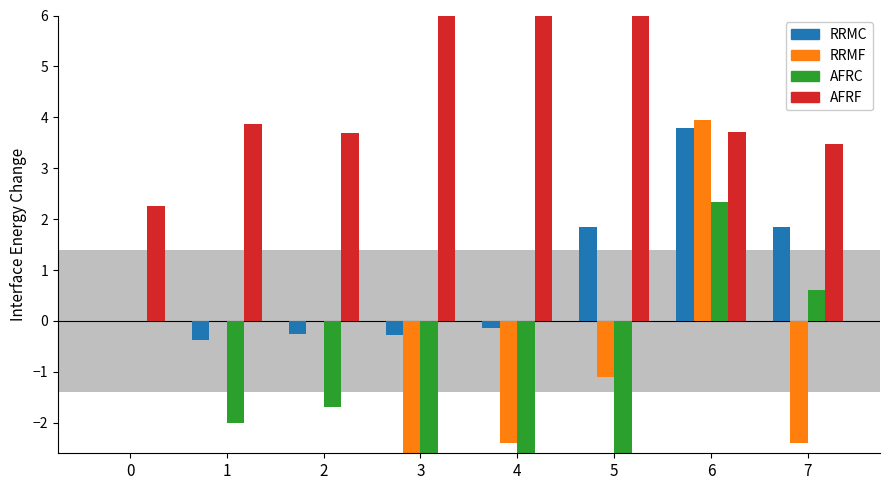

Reading left to right, what are all the values shown in this chart?

RRMC: 0.0	-0.4	-0.2	-0.3	-0.1	1.9	3.8	1.9
RRMF: 0.0	-0.0	-0.0	-6.1	-2.4	-1.1	3.9	-2.4
AFRC: 0.0	-2.0	-1.7	-7.5	-7.1	-4.6	2.3	0.6
AFRF: 2.2	3.9	3.7	9.5	9.3	8.7	3.7	3.5